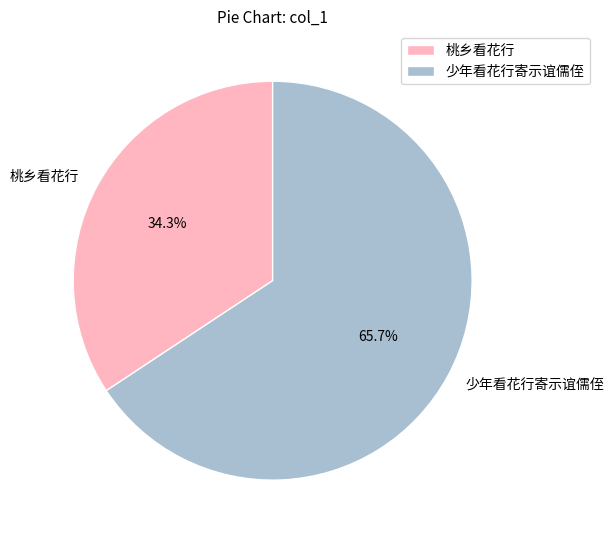

Does any single category account for the majority?

Yes